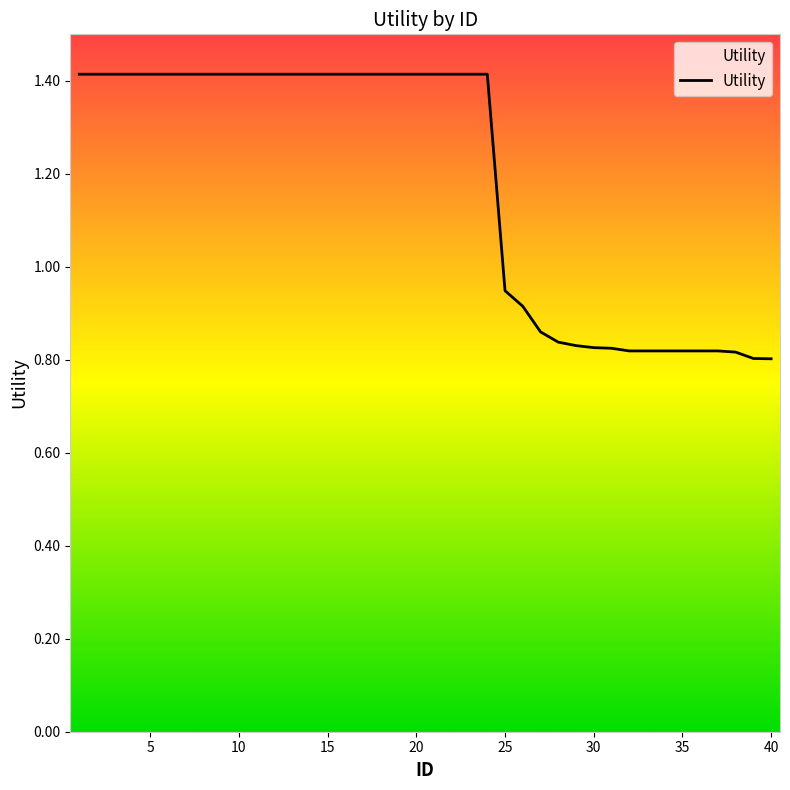

What is the greatest value displayed?

1.4